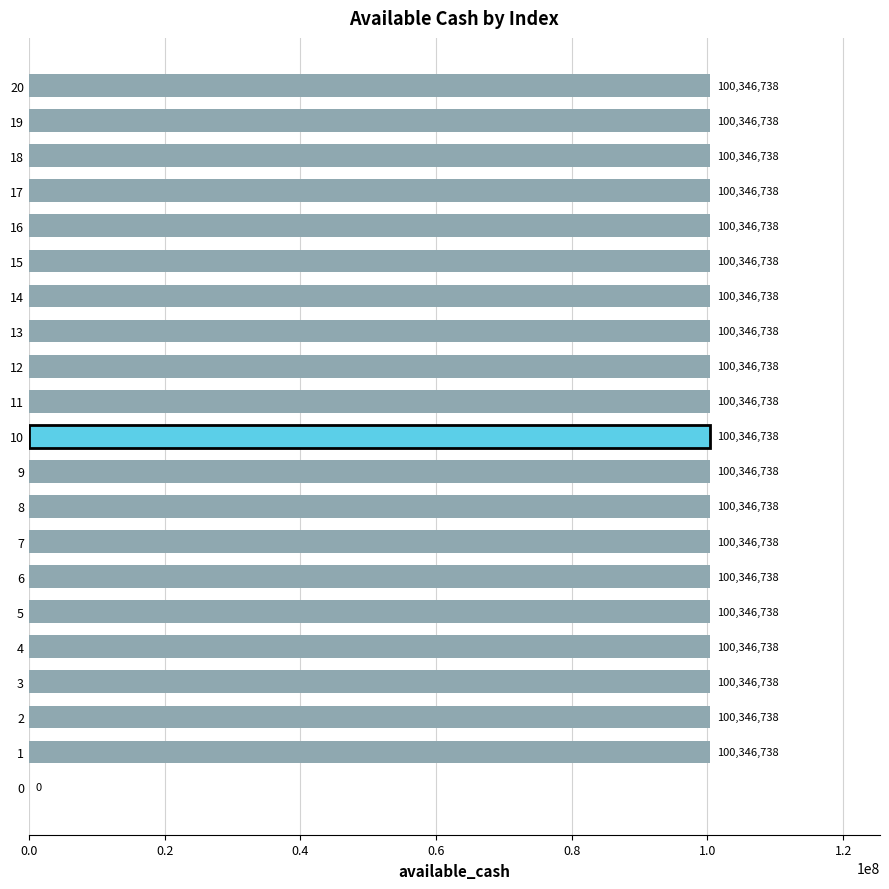

How many positive values are there?

20